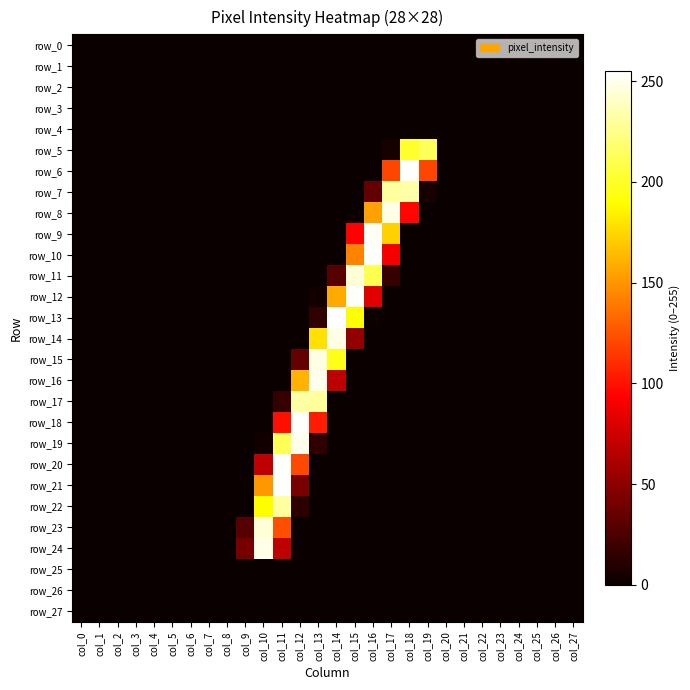

At col_10, list the series in order from smallest to largest.

row_0, row_1, row_2, row_3, row_4, row_5, row_6, row_7, row_8, row_9, row_10, row_11, row_12, row_13, row_14, row_15, row_16, row_17, row_18, row_25, row_26, row_27, row_19, row_20, row_21, row_22, row_23, row_24